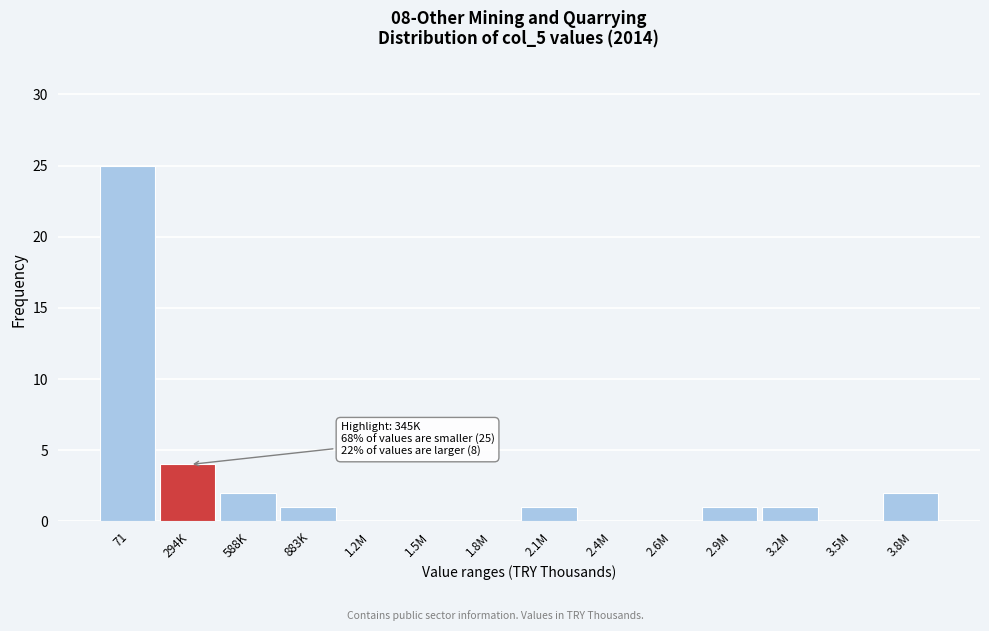

Reading left to right, what are all the values shown in this chart?

71=25	294K=4	588K=2	883K=1	1.2M=0	1.5M=0	1.8M=0	2.1M=1	2.4M=0	2.6M=0	2.9M=1	3.2M=1	3.5M=0	3.8M=2